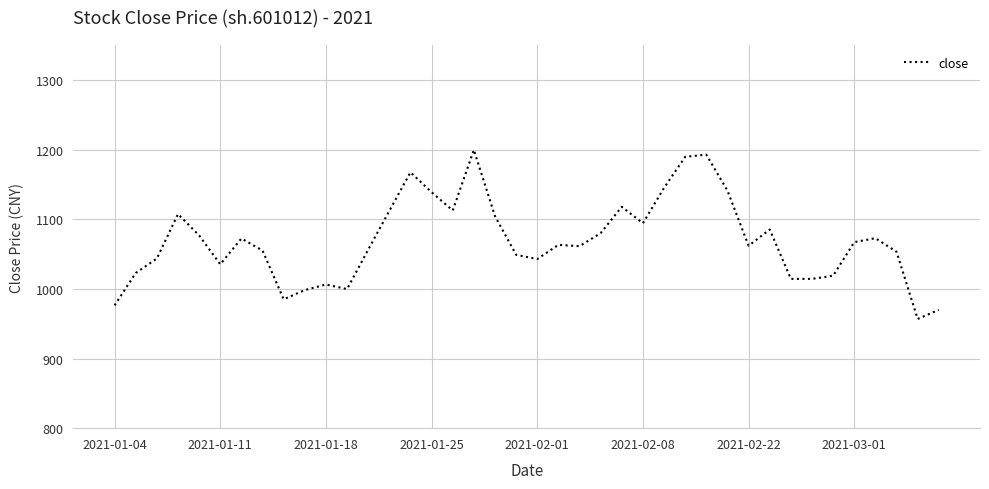

What is the maximum value shown in the chart?

1199.9